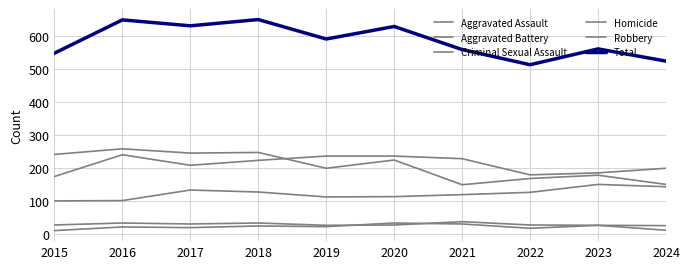

Reading left to right, what are all the values shown in this chart?

Aggravated Assault: 2015=99	2016=100	2017=132	2018=126	2019=111	2020=112	2021=118	2022=125	2023=149	2024=142
Aggravated Battery: 2015=173	2016=239	2017=207	2018=222	2019=235	2020=235	2021=227	2022=178	2023=184	2024=198
Criminal Sexual Assault: 2015=26	2016=32	2017=29	2018=32	2019=25	2020=26	2021=36	2022=26	2023=25	2024=24
Homicide: 2015=9	2016=20	2017=18	2018=23	2019=21	2020=32	2021=29	2022=16	2023=25	2024=10
Robbery: 2015=240	2016=257	2017=244	2018=246	2019=198	2020=223	2021=148	2022=167	2023=177	2024=149
Total: 2015=547	2016=648	2017=630	2018=649	2019=590	2020=628	2021=558	2022=512	2023=560	2024=523